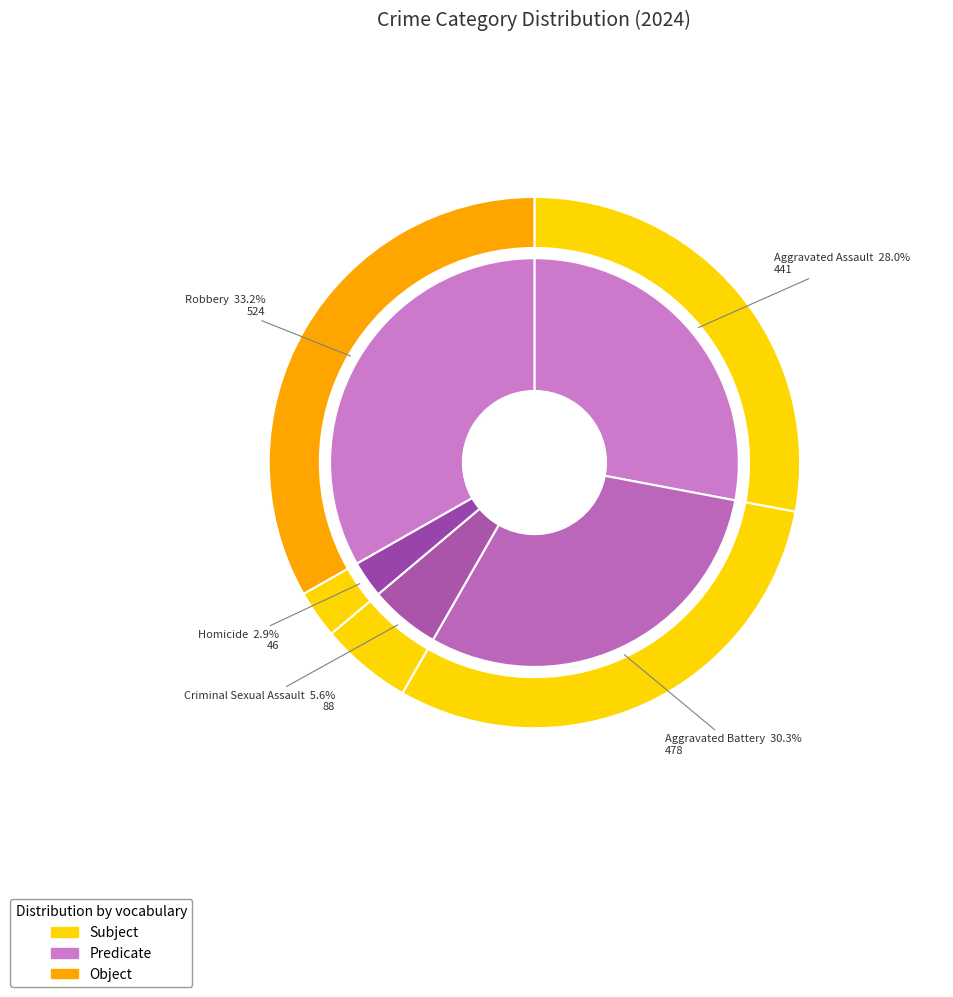

Which slice is the smallest?

Homicide